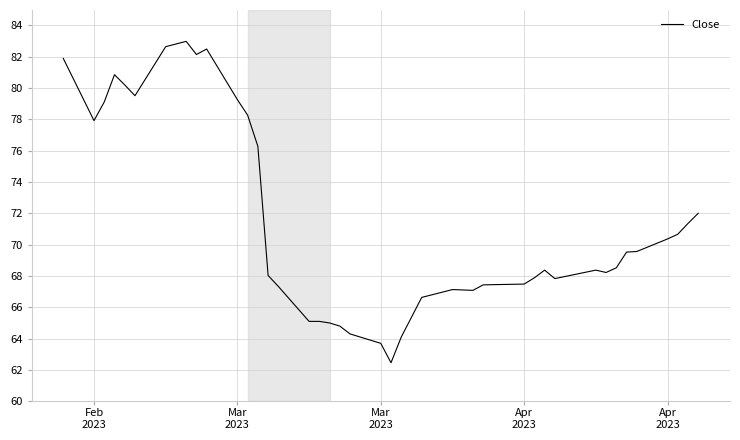

What is the greatest value displayed?

83.0